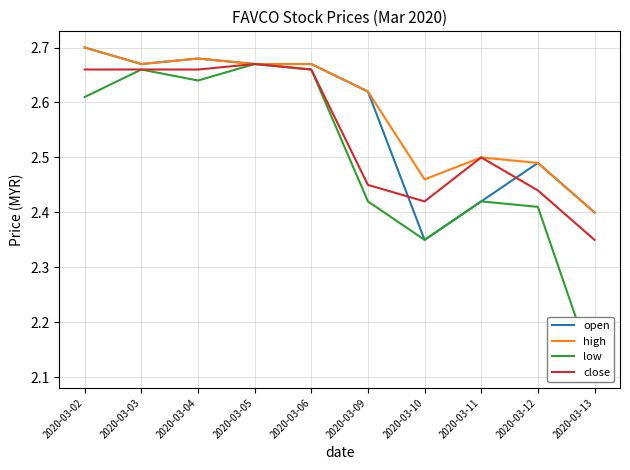

What is the greatest value displayed?

2.7